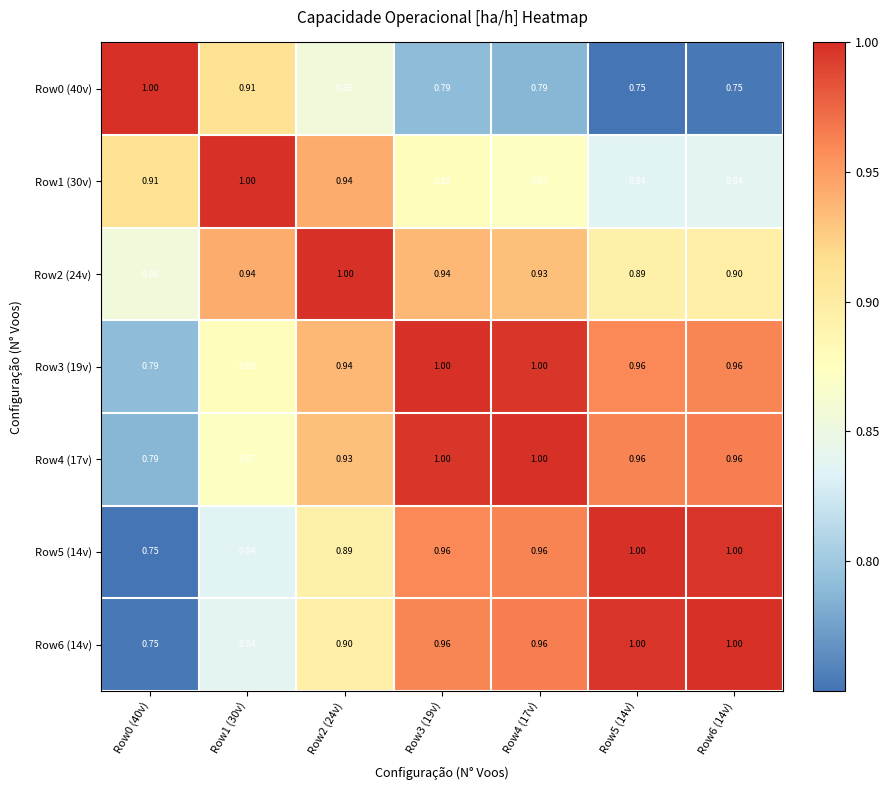

Is the value of Row6 (14v) at Row1 (30v) greater than the value of Row5 (14v) at Row3 (19v)?

No